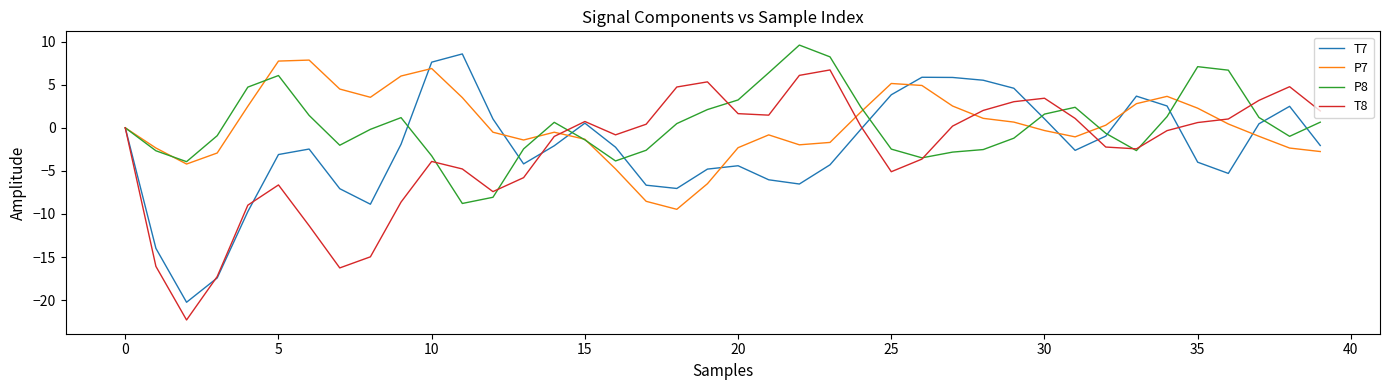

What is the greatest value displayed?

9.6